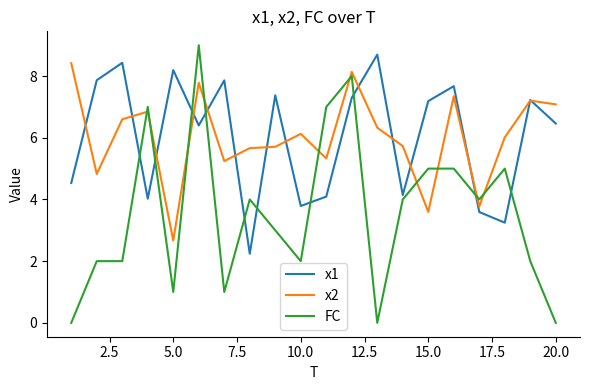

Which series has the largest range (max minus min)?

FC